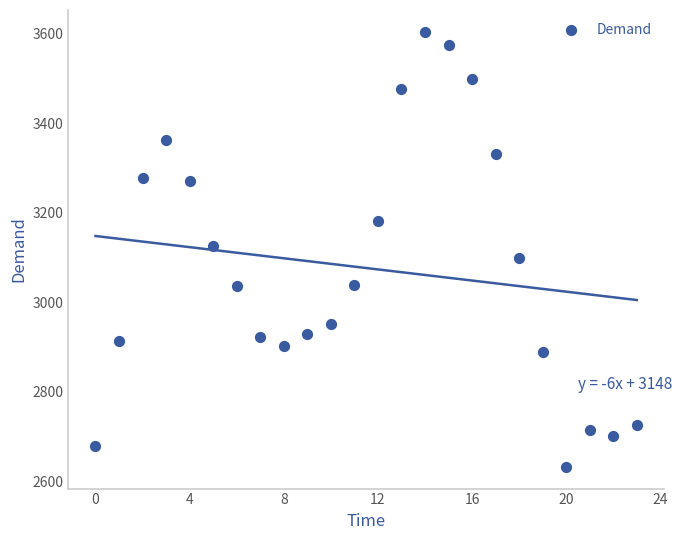

What is the range of Y values (max minus min)?

972